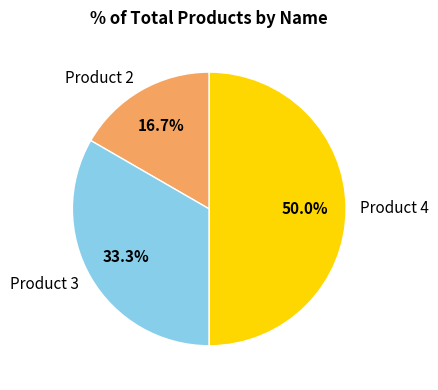

To the nearest percent, what portion does Product 4 represent?

50%